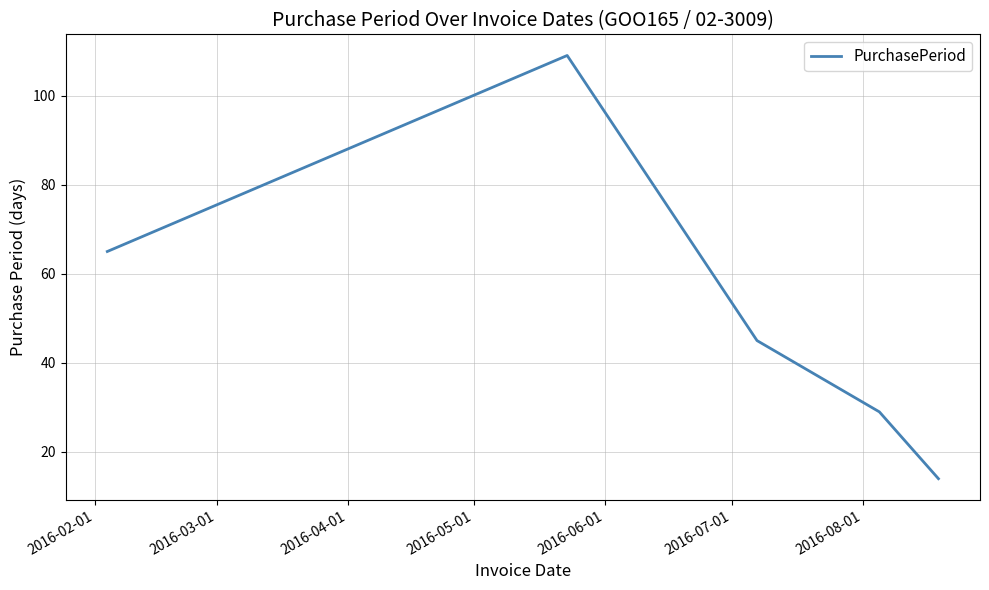

Does the chart have visible grid lines?

Yes